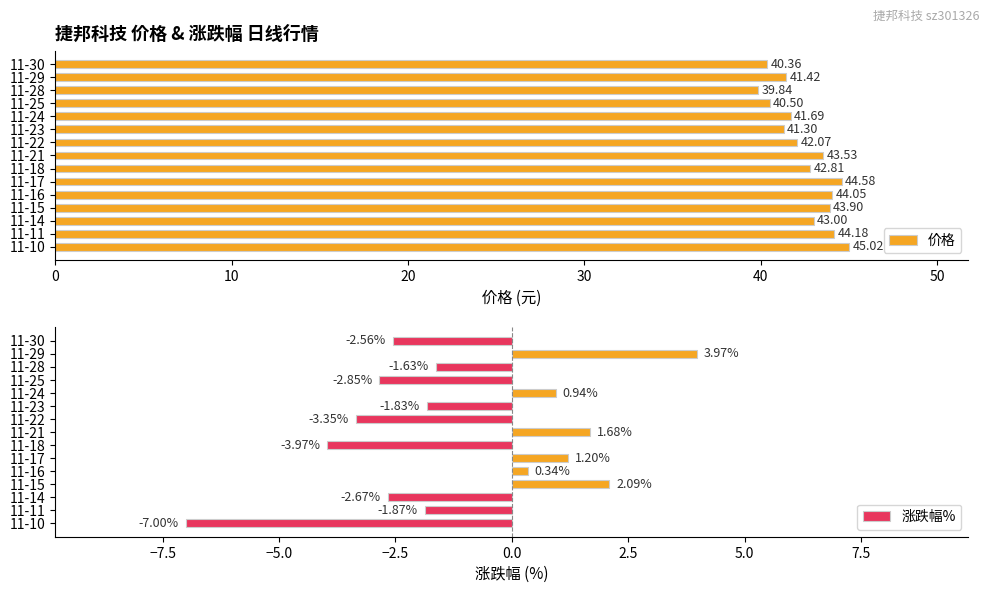

Which series has the widest spread of values?

涨跌幅%